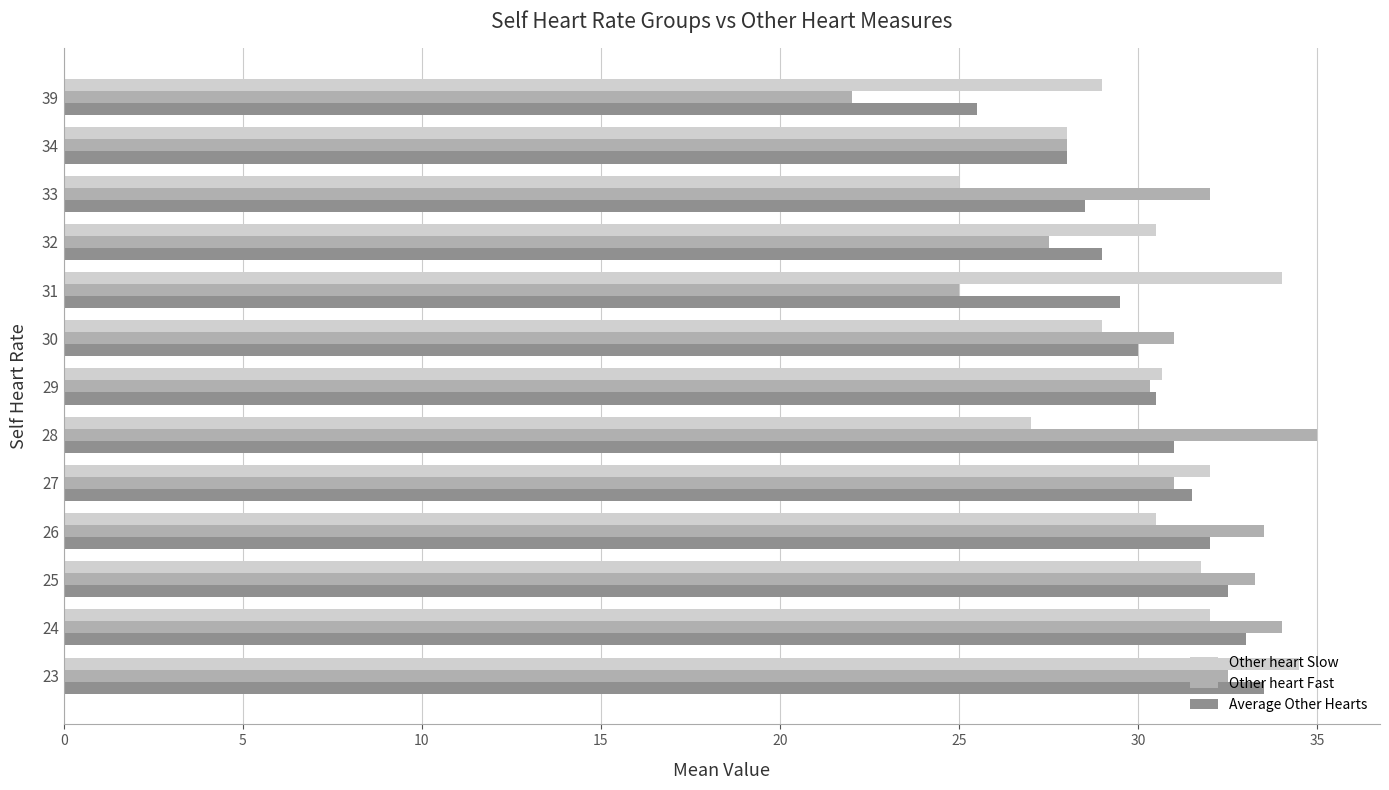

What is the difference between the maximum and minimum values in the Other heart Slow series?

9.5